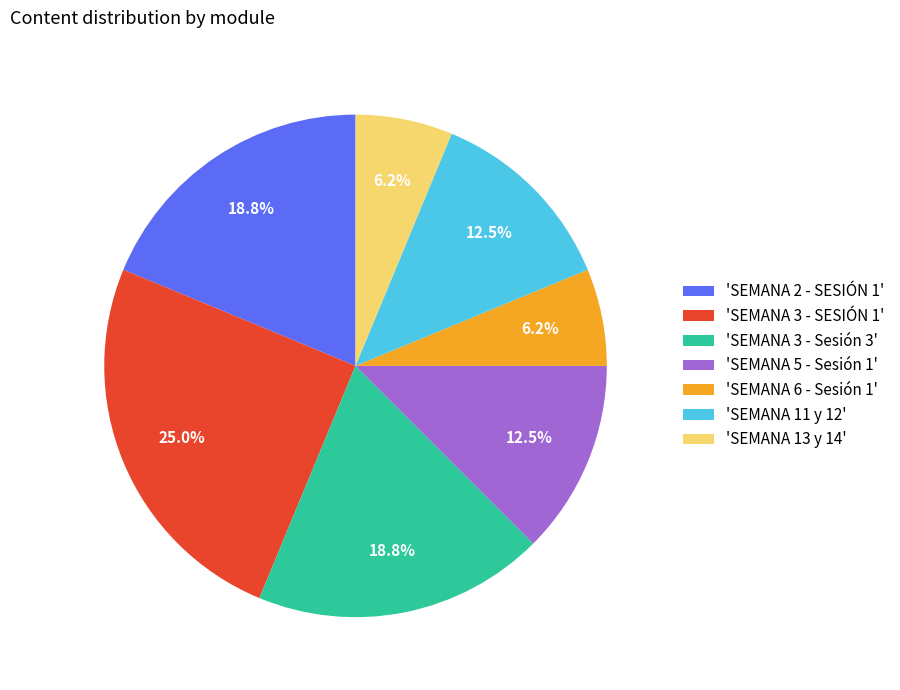

Is there any slice that represents more than half of the pie?

No